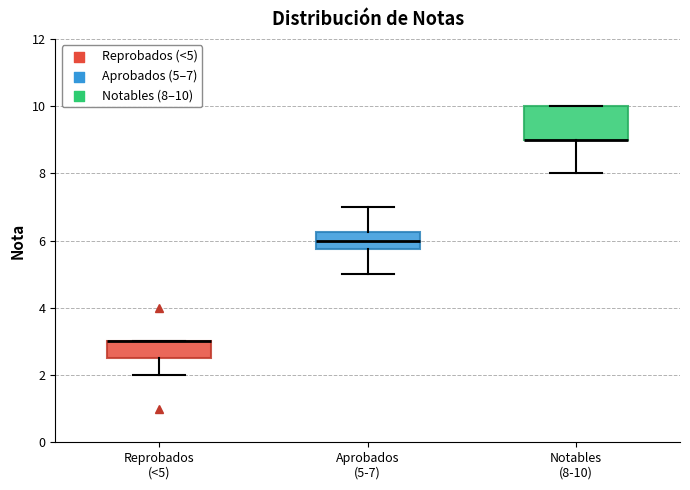

Reading left to right, read every box against the y-axis: the position of its median line, the range the box covers, and the ends of its whiskers. The values are not printed on the chart, so give them approximately, as read against the axis.

Reprobados (<5): median 3.0 (drawn on the box's upper edge), box 2.6 to 3.0, whiskers 2.0 to 3.0
Aprobados (5-7): median 6.0, box 5.8 to 6.2, whiskers 5.0 to 7.0
Notables (8-10): median 9.0 (drawn on the box's lower edge), box 9.0 to 10.0, whiskers 8.0 to 10.0